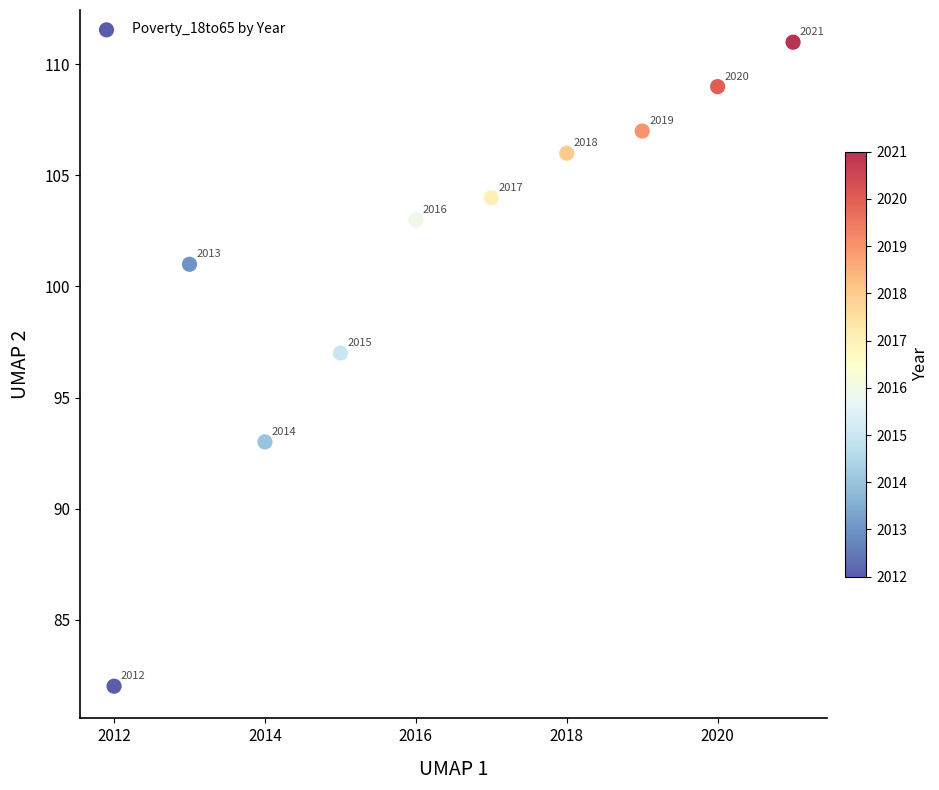

What Y value in the scatter plot is closest to 96?

97